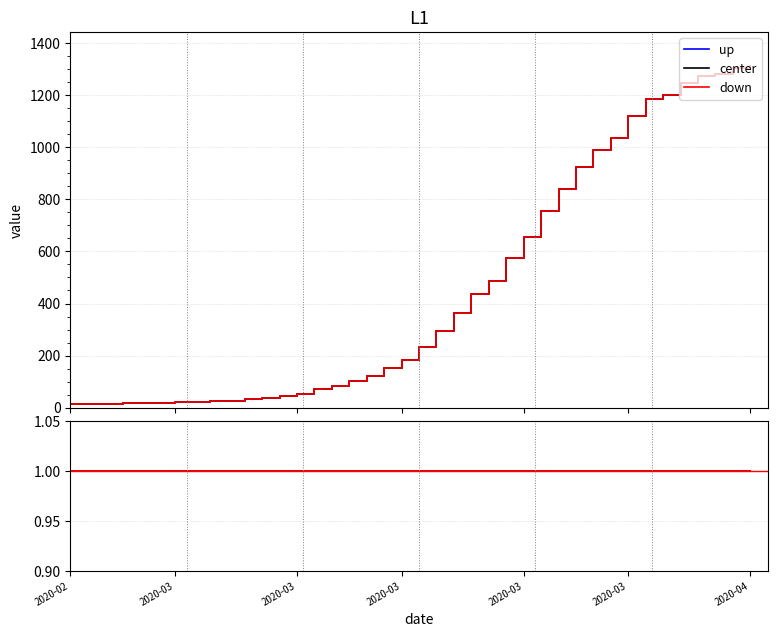

Is this an area chart (filled region under the line)?

No